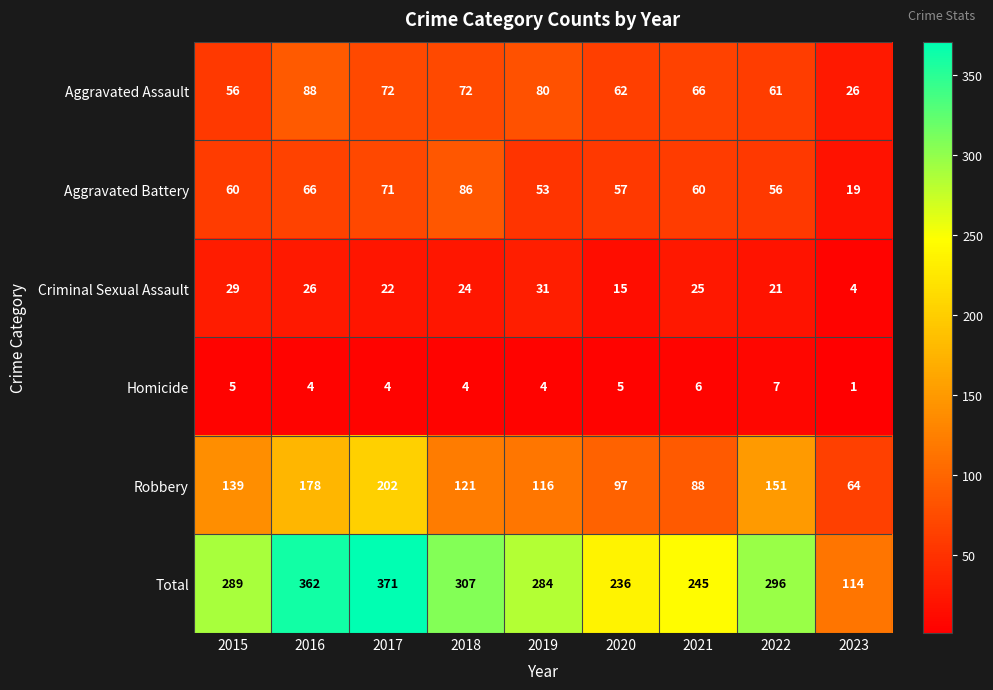

Which series has the largest range (max minus min)?

Total